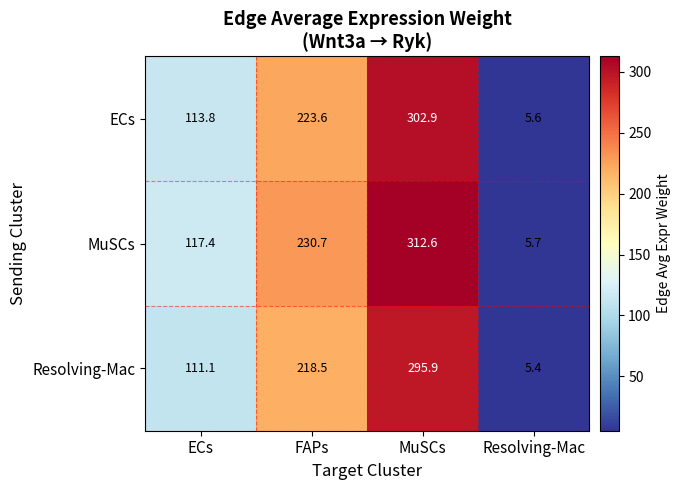

What is the difference between the maximum and minimum values in the Resolving-Mac series?

290.5